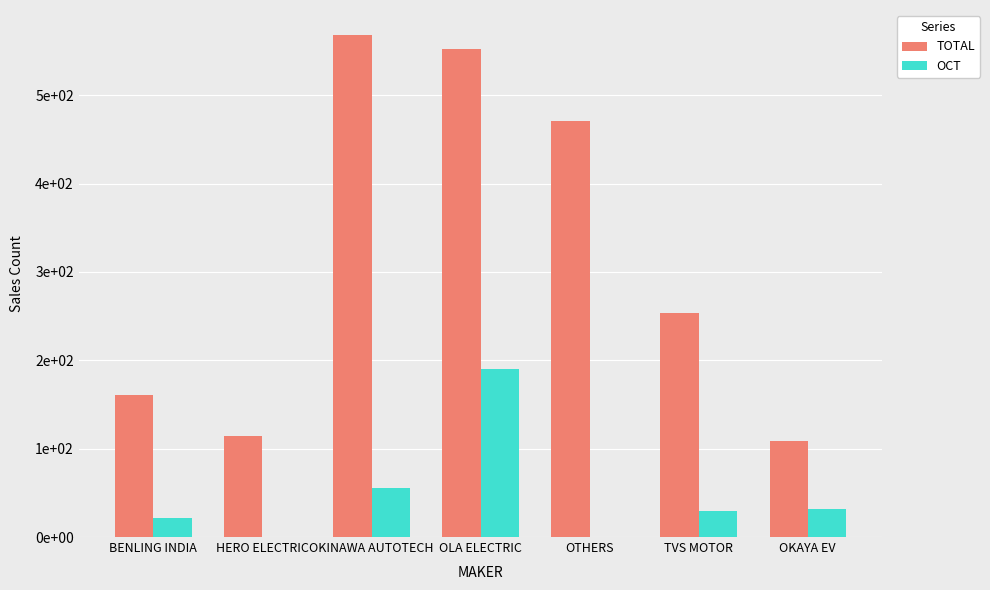

Which series has the largest total across all categories?

TOTAL